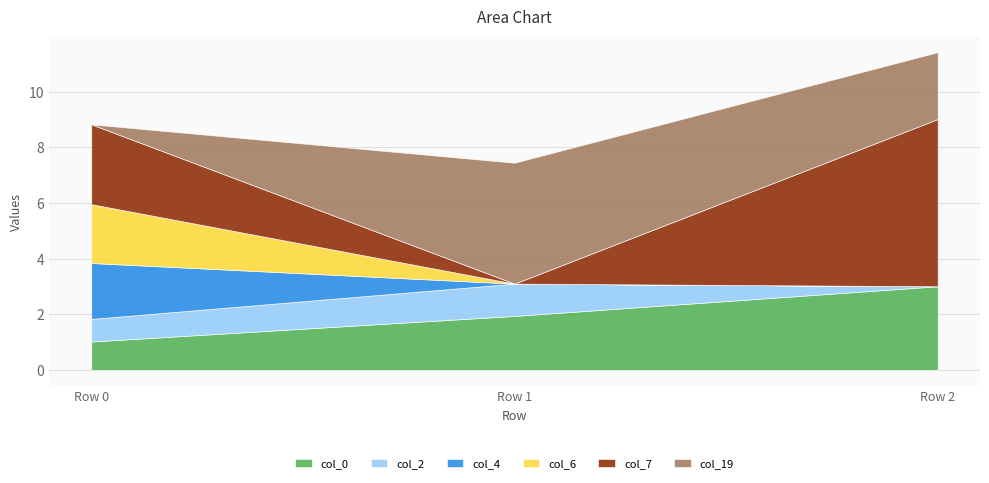

What is the difference between the maximum and second lowest values in the col_2 series?

0.3